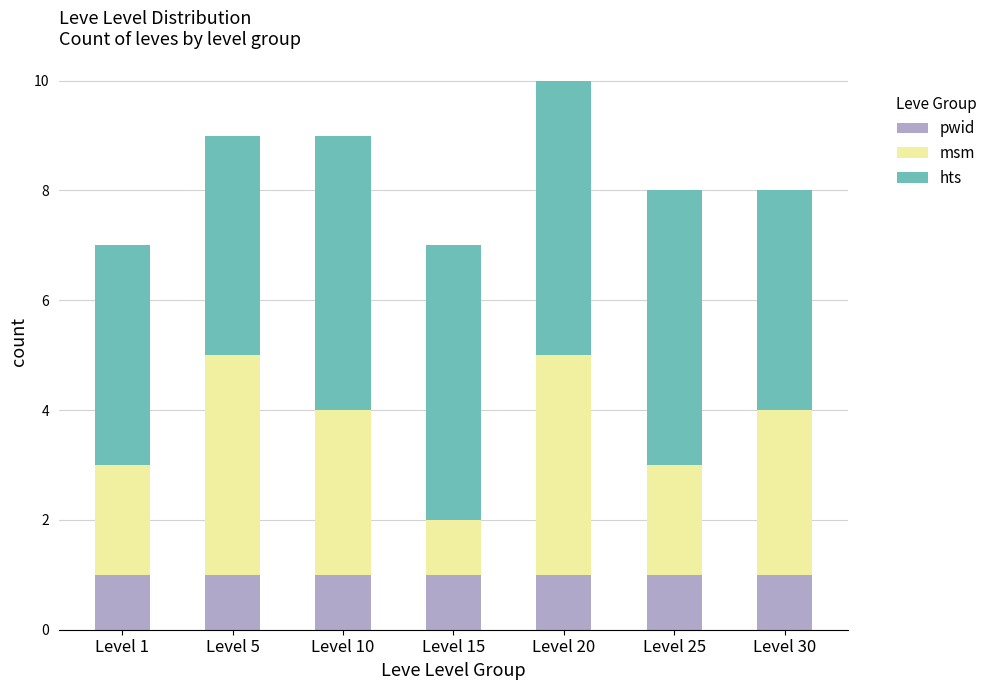

How many bars are there in total?

7